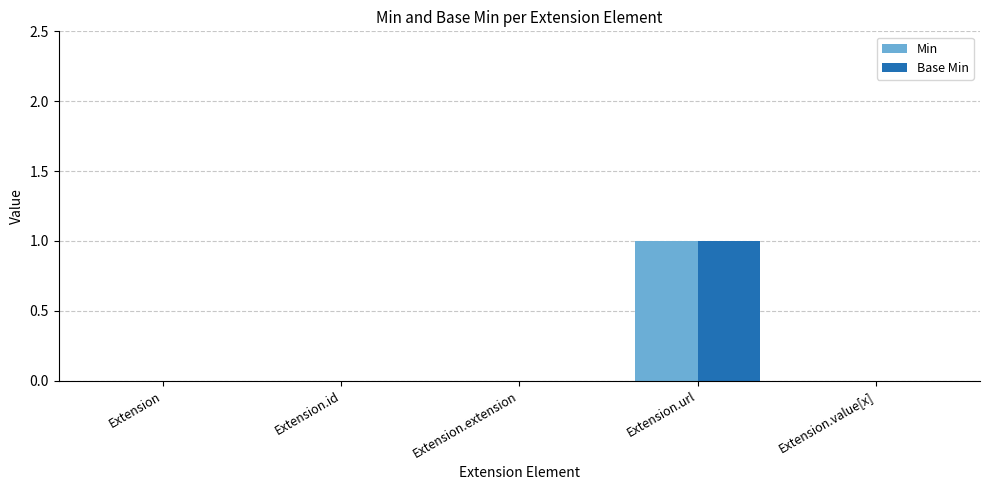

The value of Base Min at Extension.value[x] is 0. True or false?

True